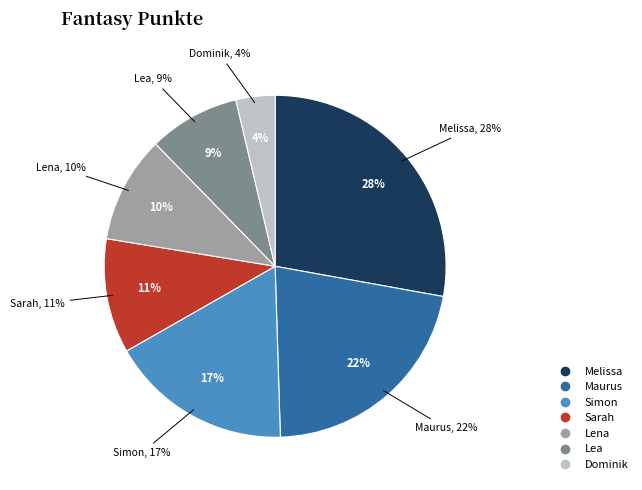

What is the smallest slice in the pie chart?

Dominik